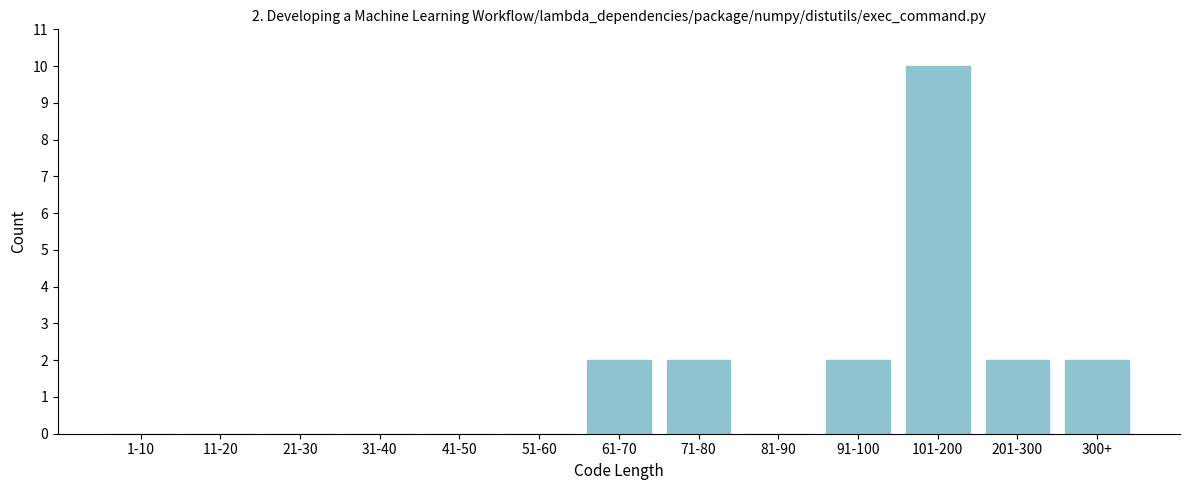

Reading left to right, transcribe all the data shown in this chart.

1-10=0	11-20=0	21-30=0	31-40=0	41-50=0	51-60=0	61-70=2	71-80=2	81-90=0	91-100=2	101-200=10	201-300=2	300+=2